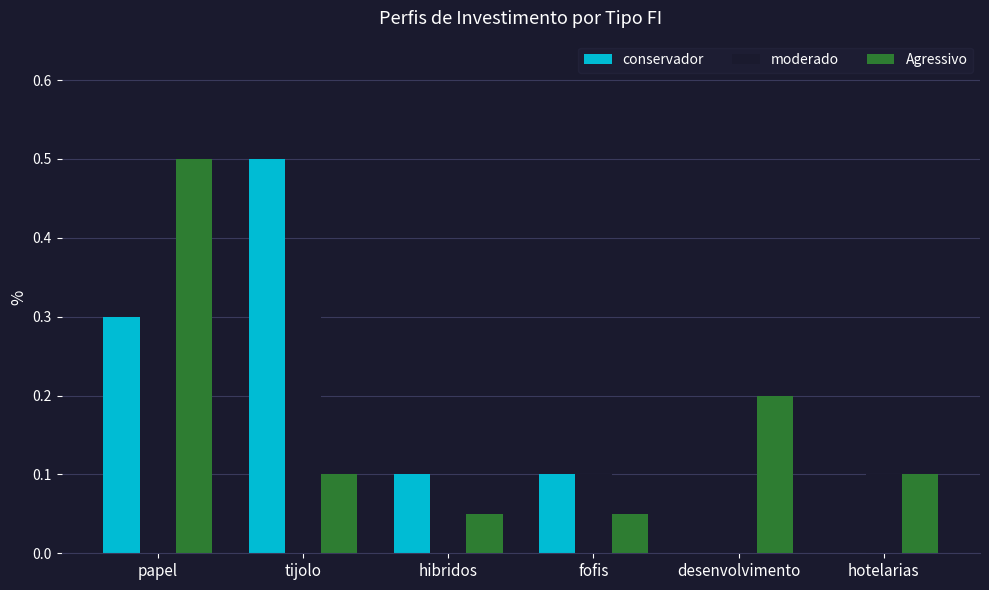

What is the sum of all Agressivo values?

1.0